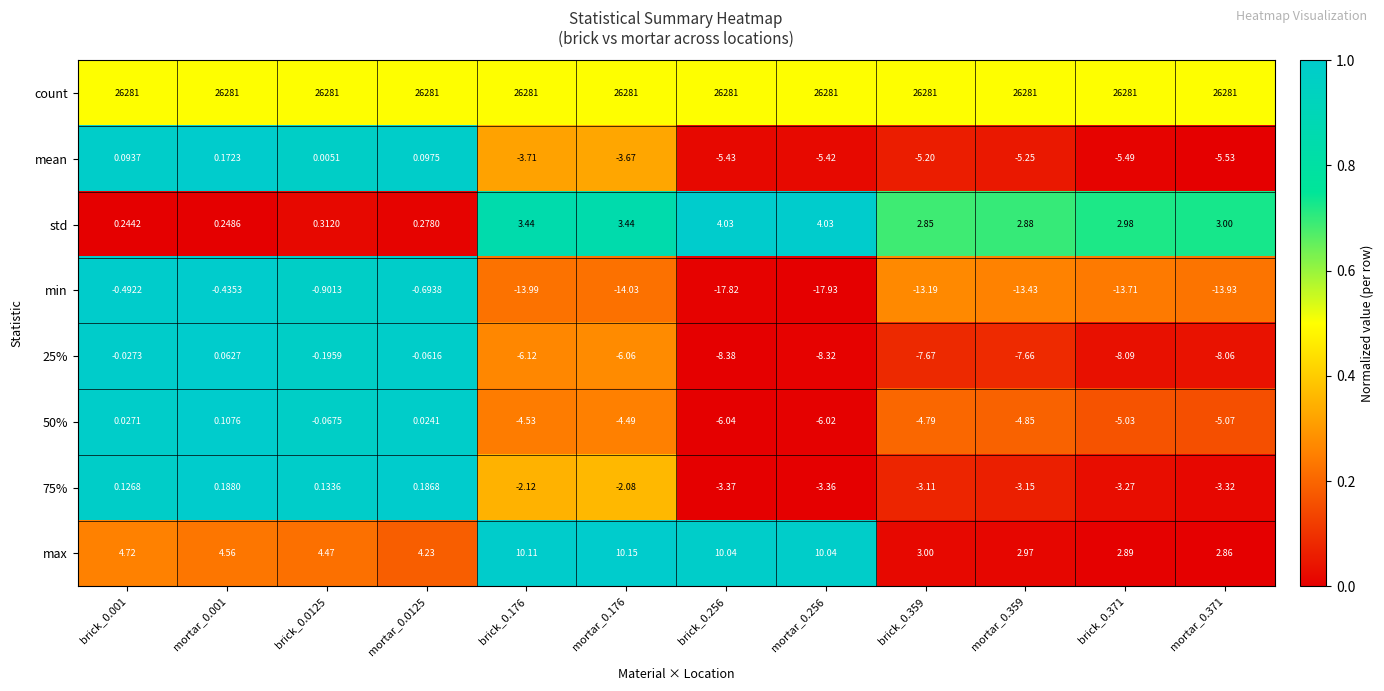

Which series has the largest range (max minus min)?

min